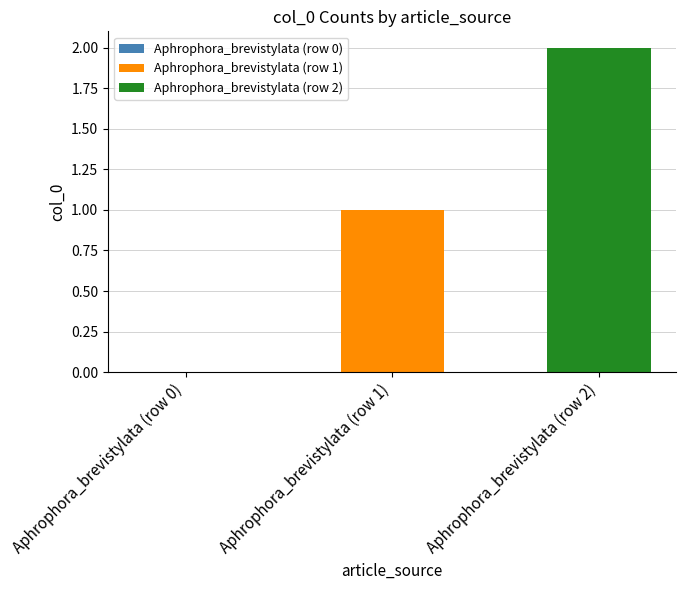

Rank the series by their maximum value, from lowest to highest.

Aphrophora_brevistylata (row 1), Aphrophora_brevistylata (row 2)